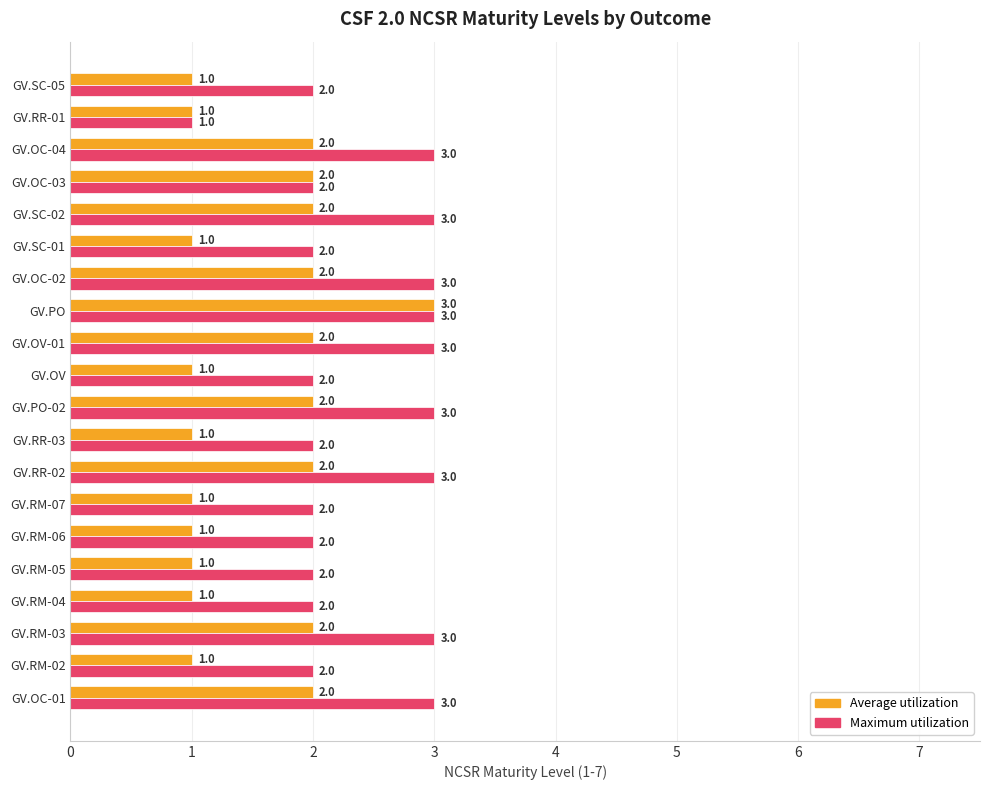

What is the maximum value shown in the chart?

3